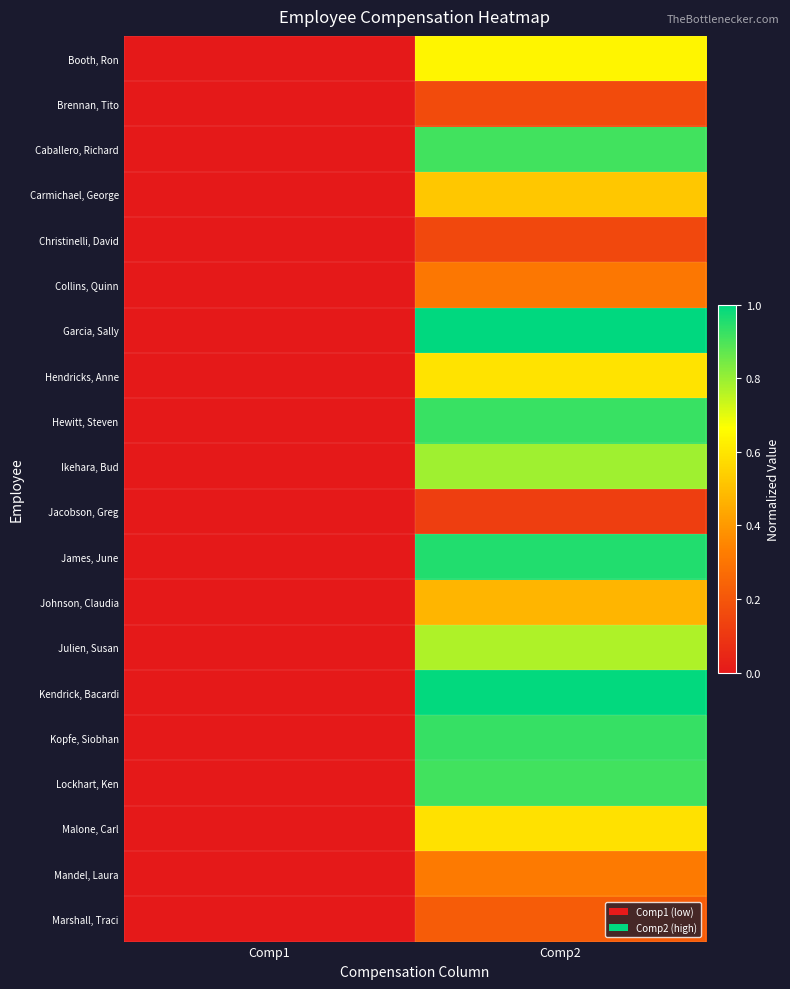

Which label corresponds to the largest value in the chart?

Comp2